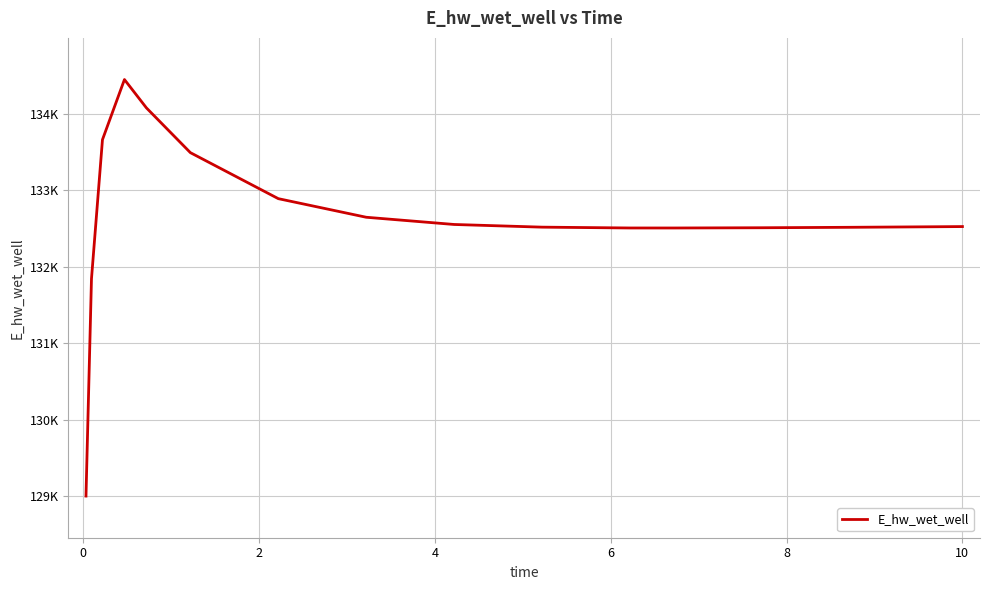

What is the difference between the maximum and minimum values?

5443.2